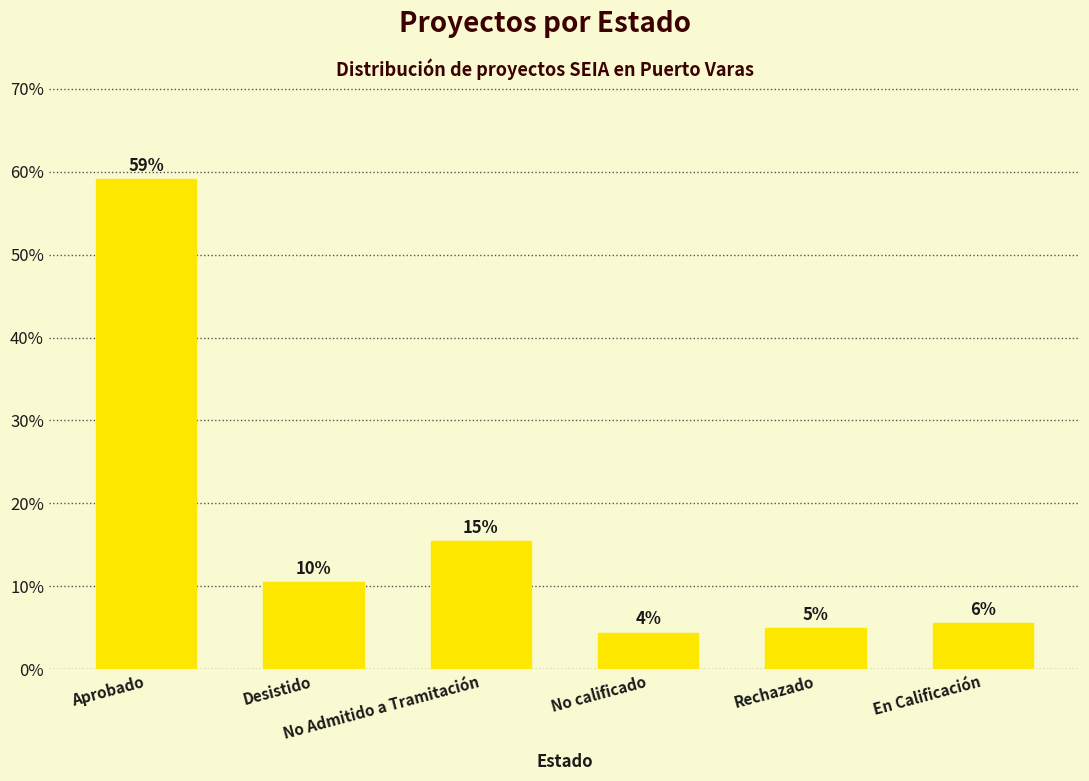

What value does the data have at Rechazado?

5.0